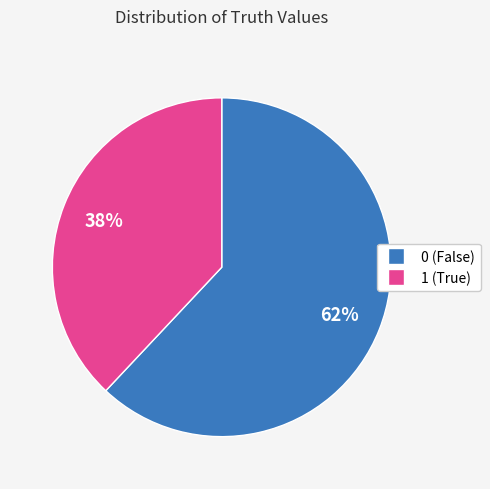

To the nearest percent, what percentage of the pie is 1?

38%